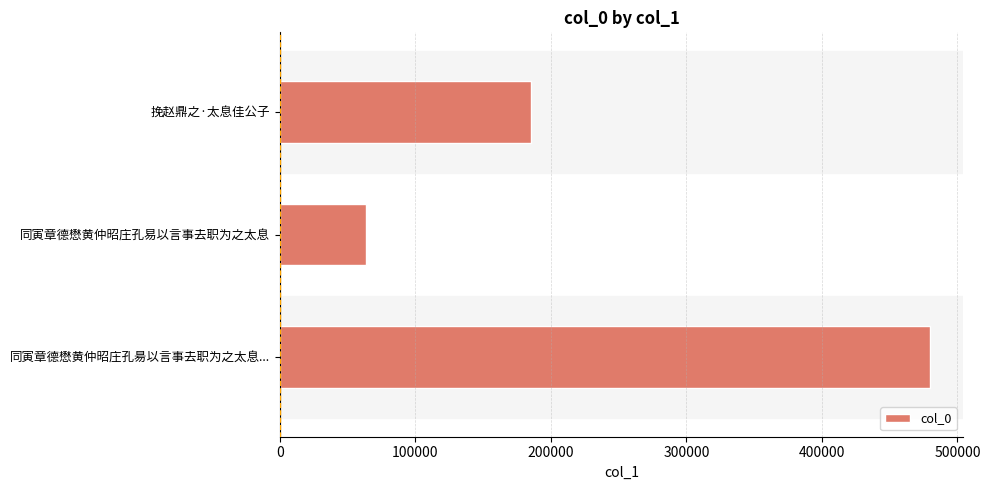

Does the chart contain stacked bars?

No